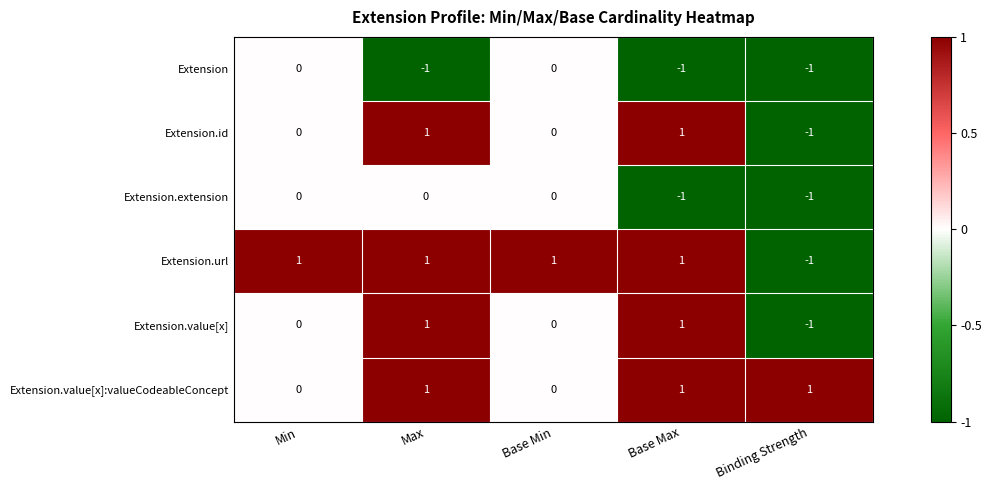

What is the smallest value displayed?

-1